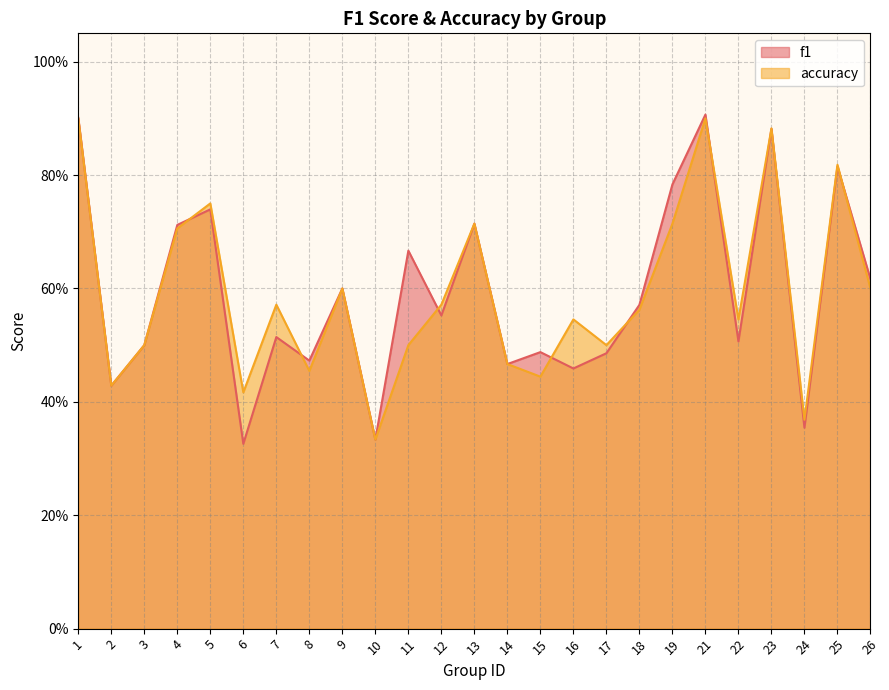

After their last crossing, which series has the higher values: f1 or accuracy?

f1